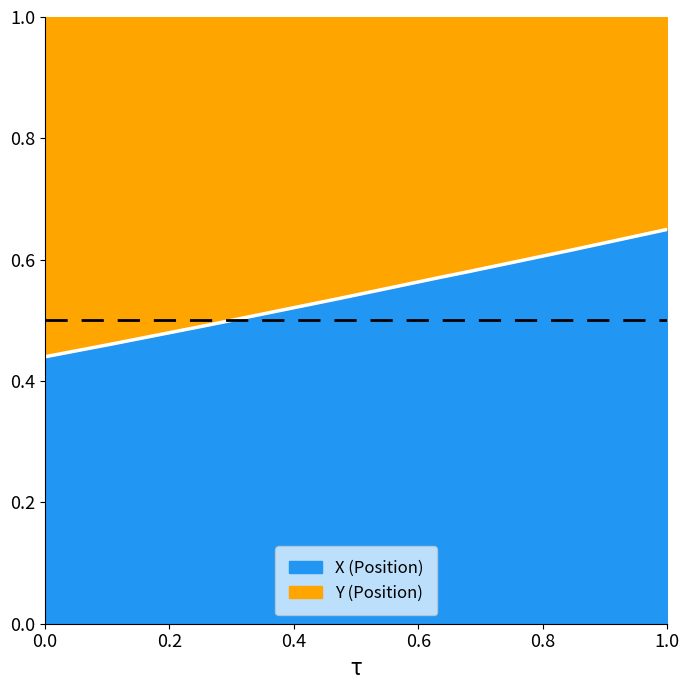

The value of X (Position) at 0.0 is 0.2. True or false?

False